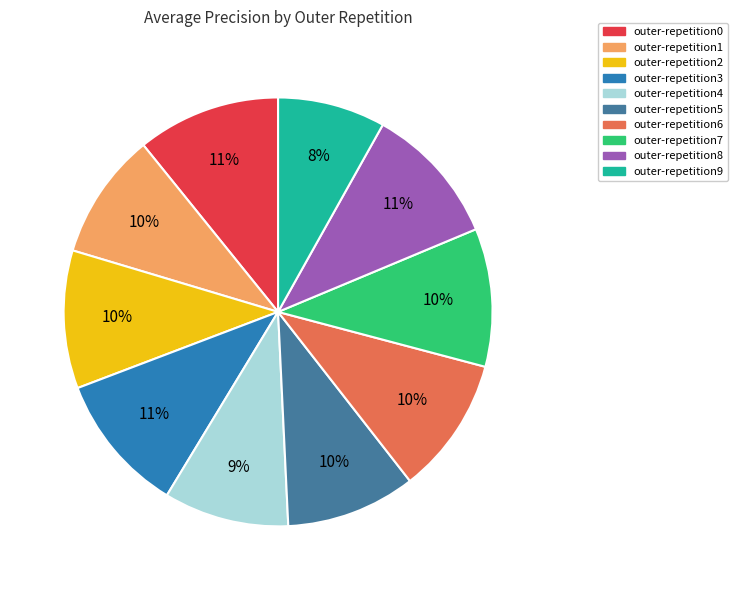

True or false: outer-repetition0 accounts for 3% of the total.

False